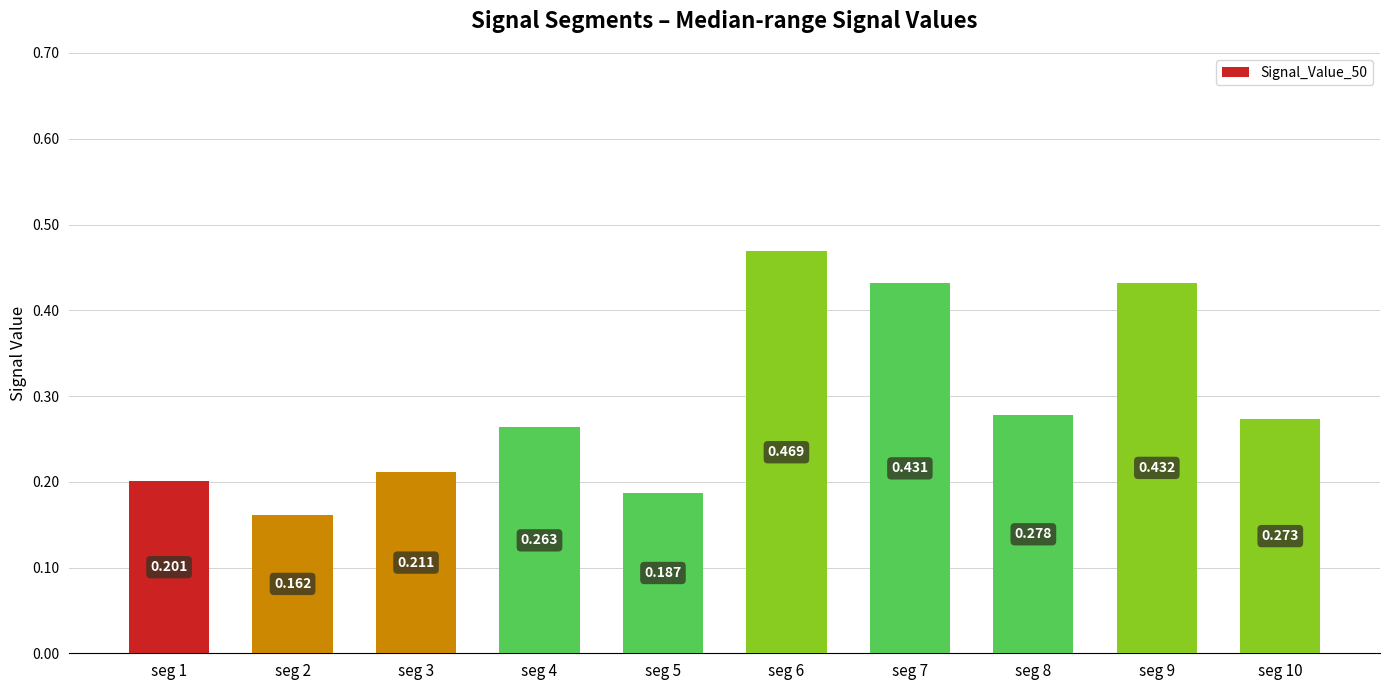

Reading left to right, list all the values displayed in this chart.

0.2	0.2	0.2	0.3	0.2	0.5	0.4	0.3	0.4	0.3